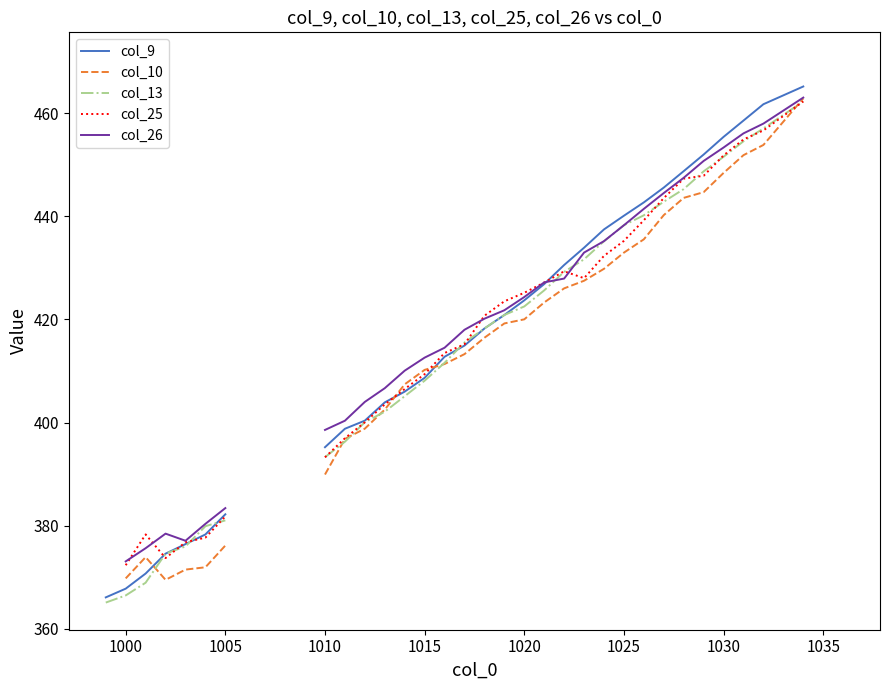

How many times do col_25 and col_26 cross each other?

6